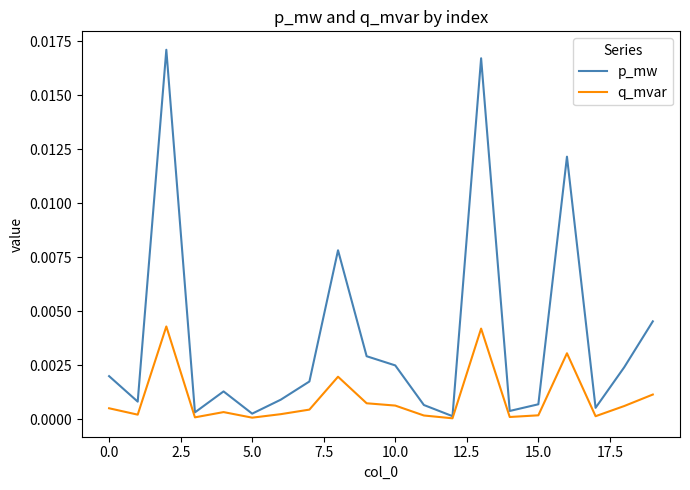

List the series in order of their overall mean, highest first.

p_mw, q_mvar